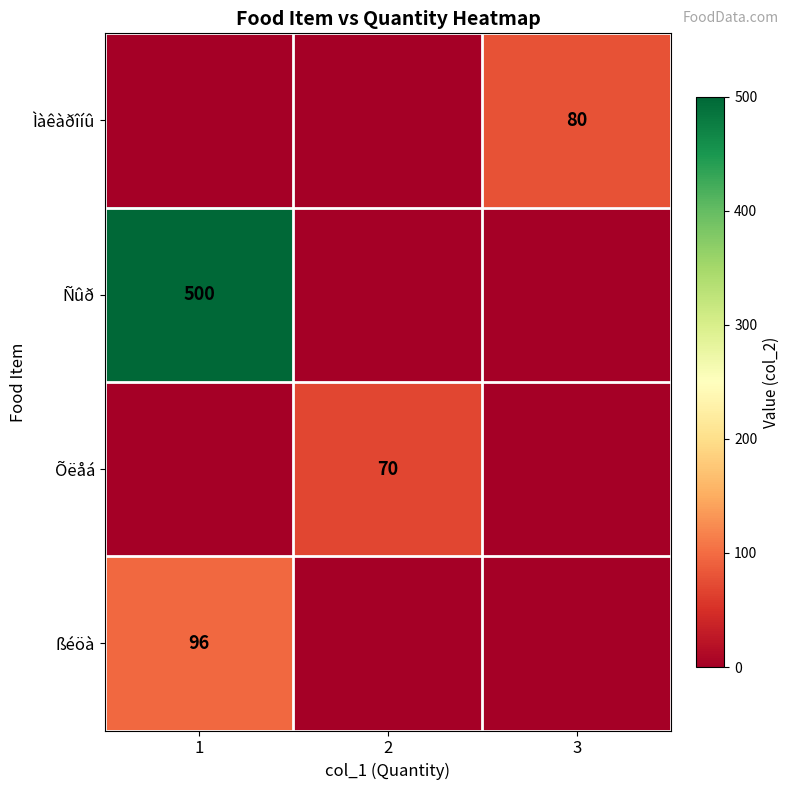

The value of Ñûð at 1 is 500. True or false?

True